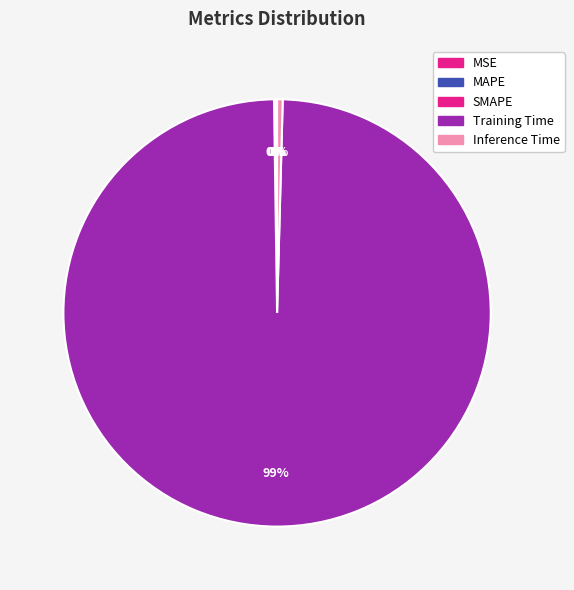

Rank the categories by value from lowest to highest.

MSE, MAPE, SMAPE, Inference Time, Training Time